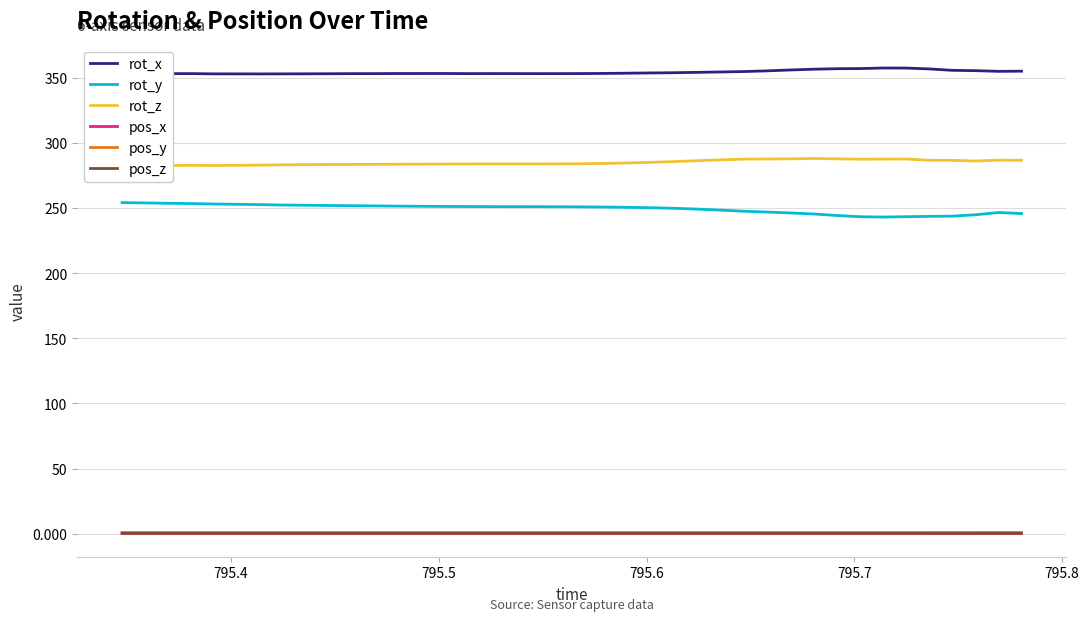

True or false: rot_y and pos_x intersect in this chart.

False